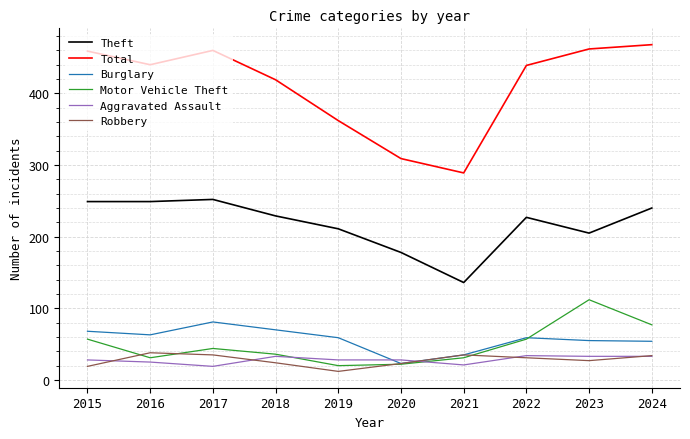

True or false: Aggravated Assault and Theft intersect in this chart.

False